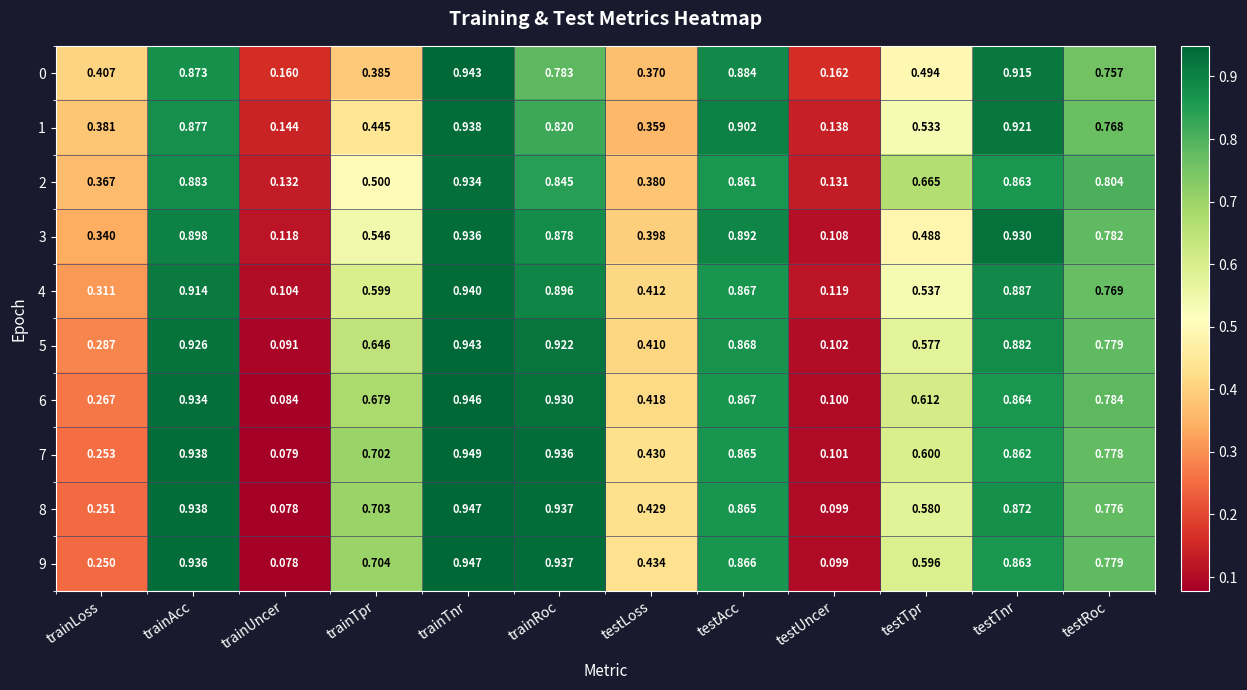

Which series has the largest total across all categories?

7